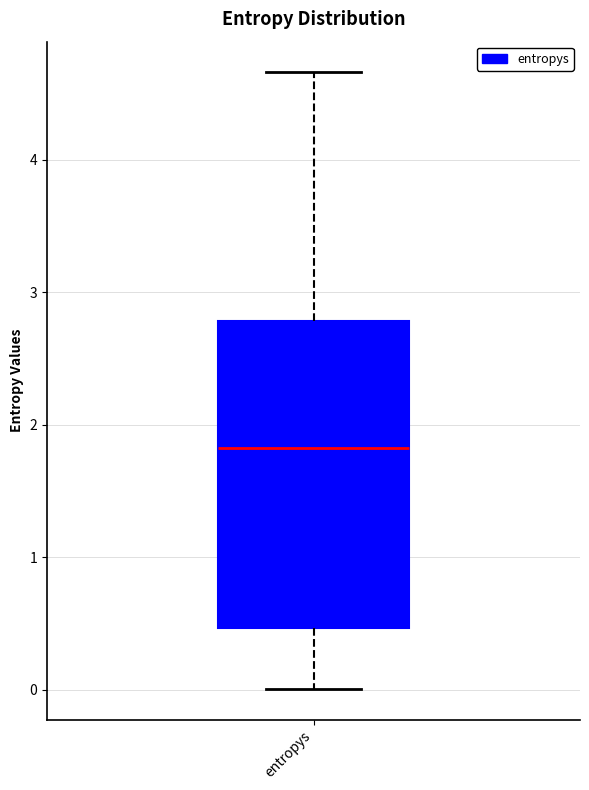

Read this box plot against the y-axis: the position of the median line, the range covered by the box, and the ends of both whiskers. The values are not printed on the chart, so give them approximately, as read against the axis.

median 1.8, box 0.5 to 2.8, whiskers 0.0 to 4.7